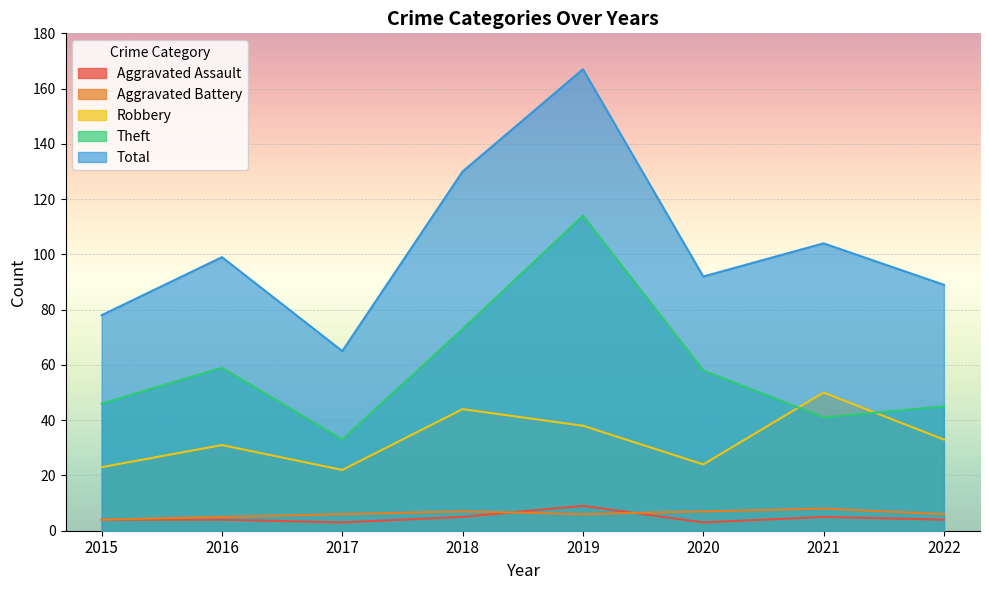

The value of Aggravated Assault at 2017 is 3. True or false?

True